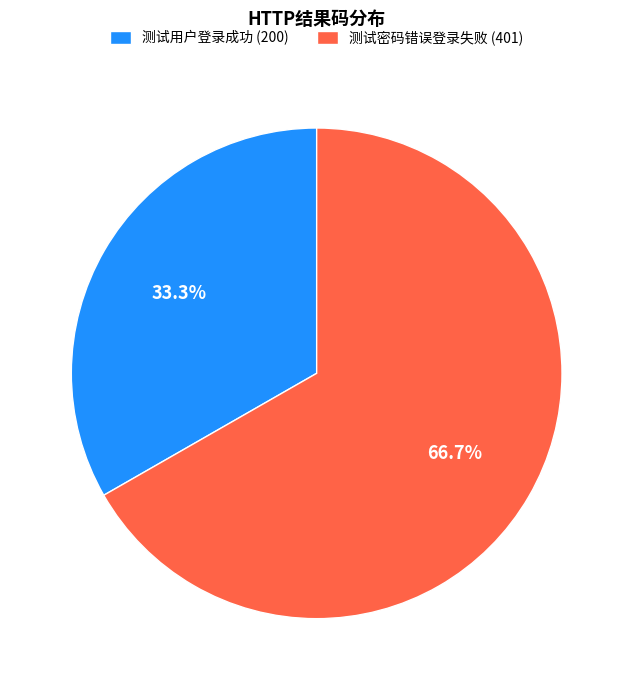

To the nearest percent, what is the difference between the 测试用户登录成功 (200) and 测试密码错误登录失败 (401) slice percentages?

33%